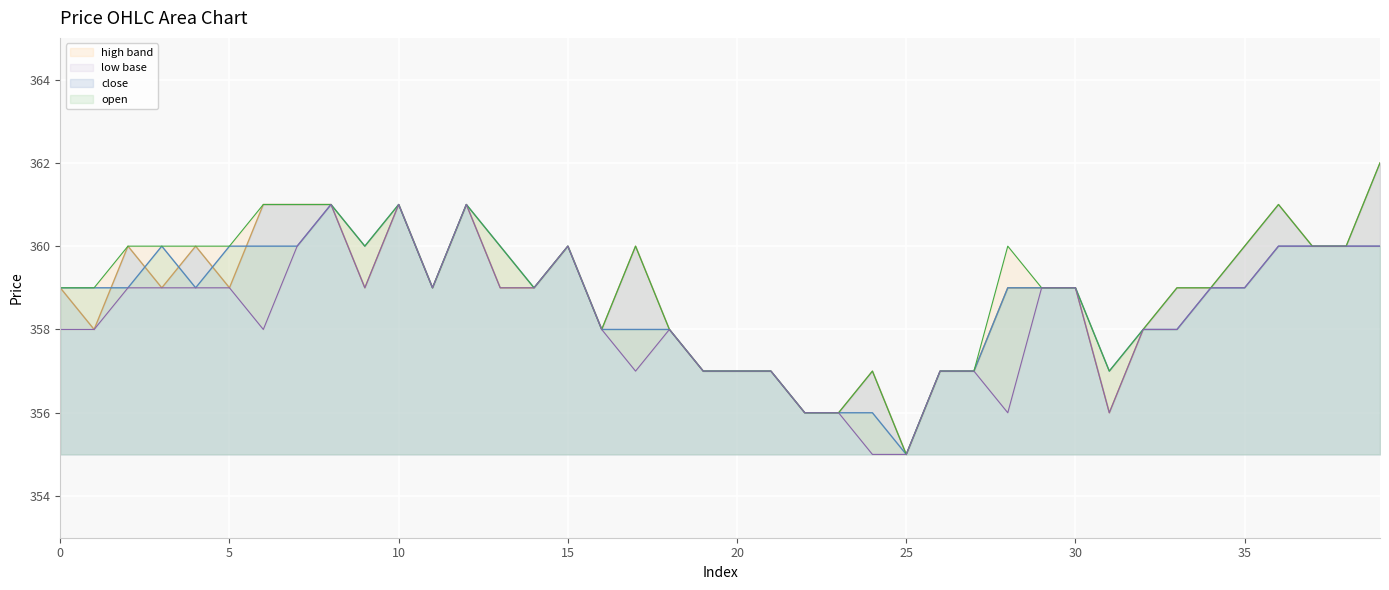

Between 11 and 36, which is larger?

36